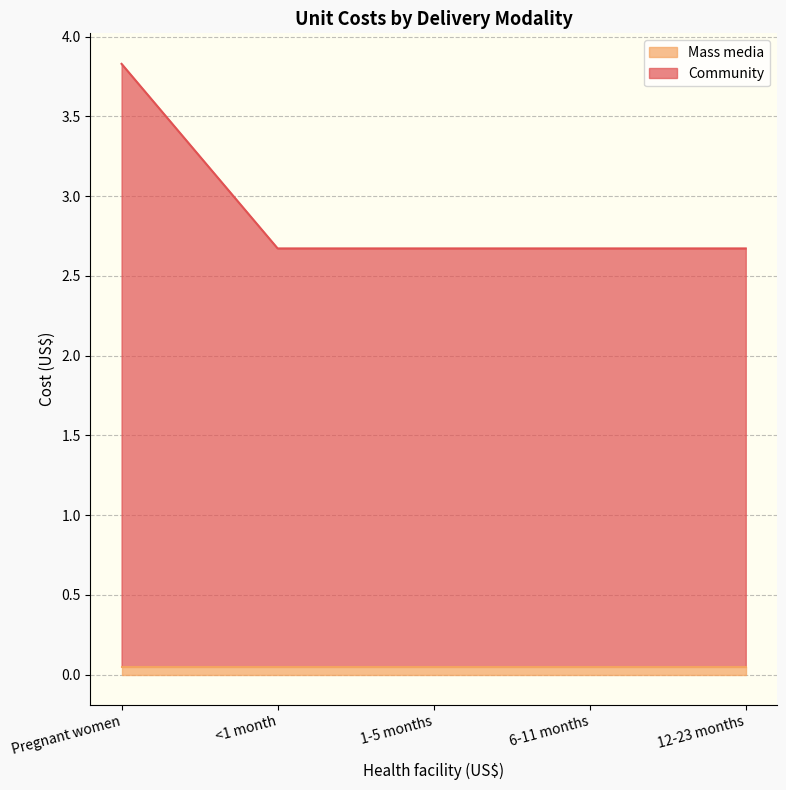

True or false: the data shows 0.9 at 1-5 months.

False